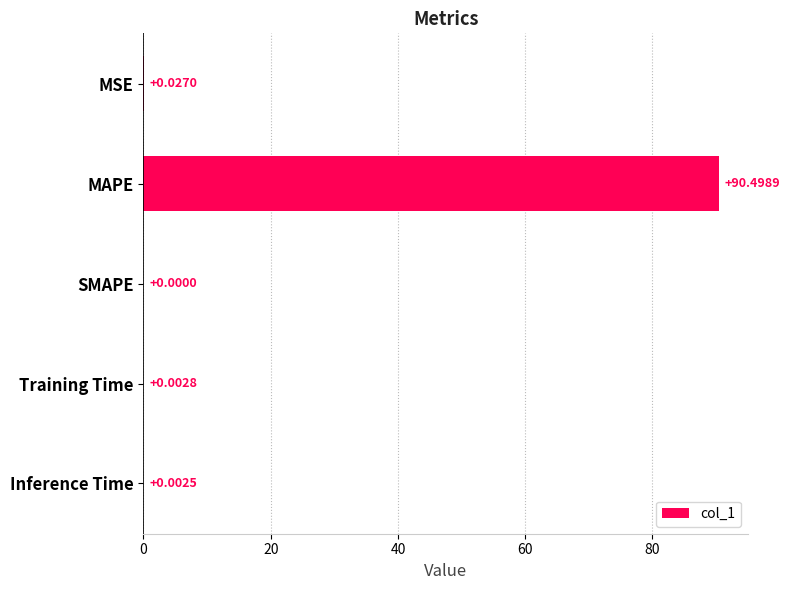

What is the sum of all values?

90.5